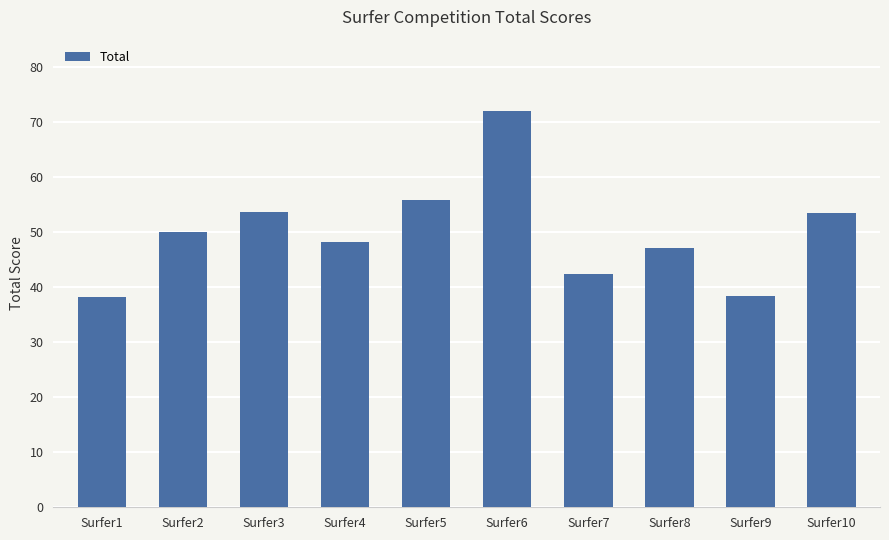

Is it true that the value at Surfer9 is 13.9?

False